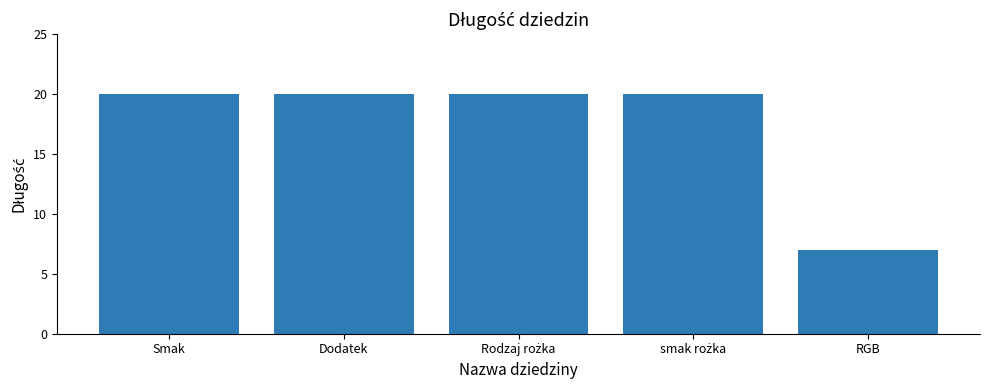

Where is the data nearest to the value 13?

RGB